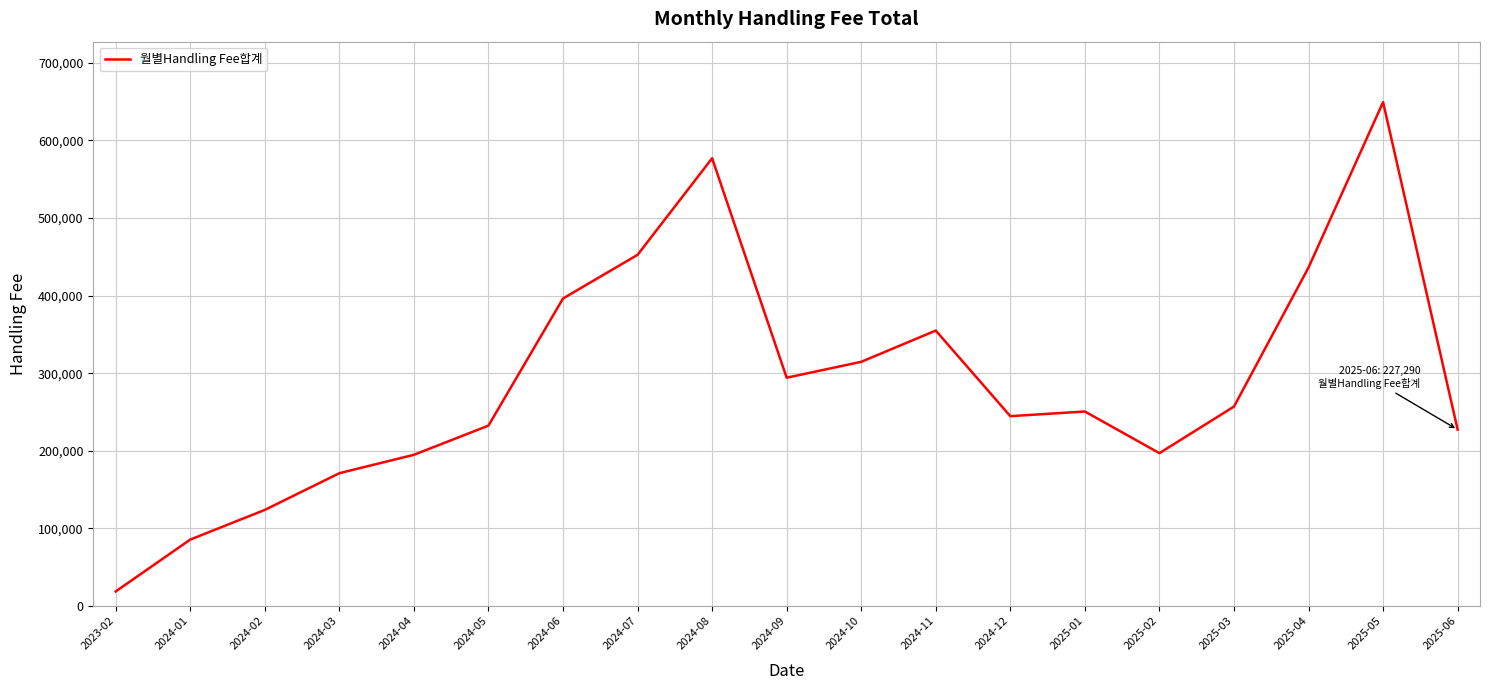

Does the chart display data point markers on the line(s)?

No